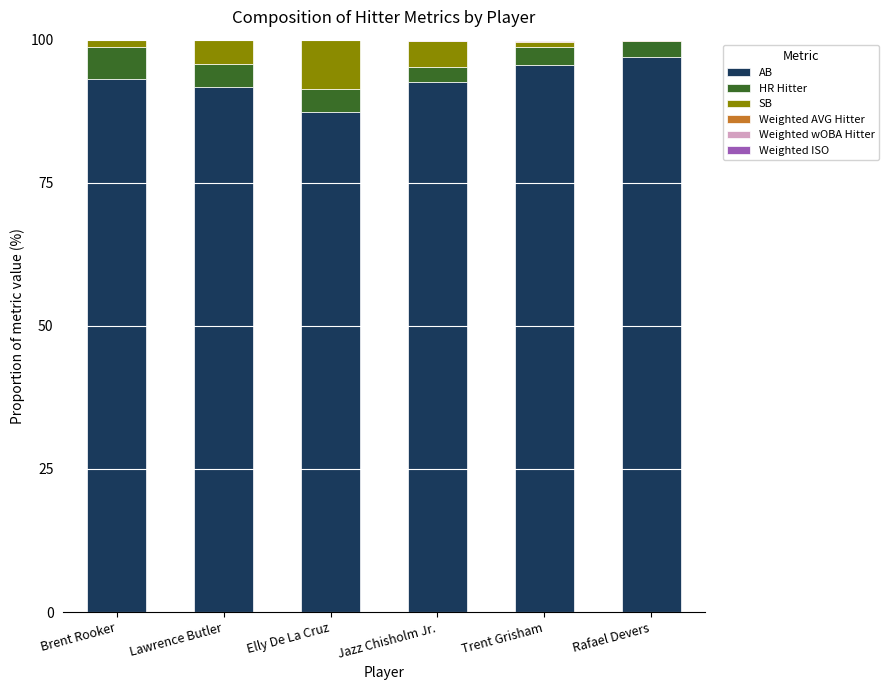

What is the highest value of the AB series?

97.0